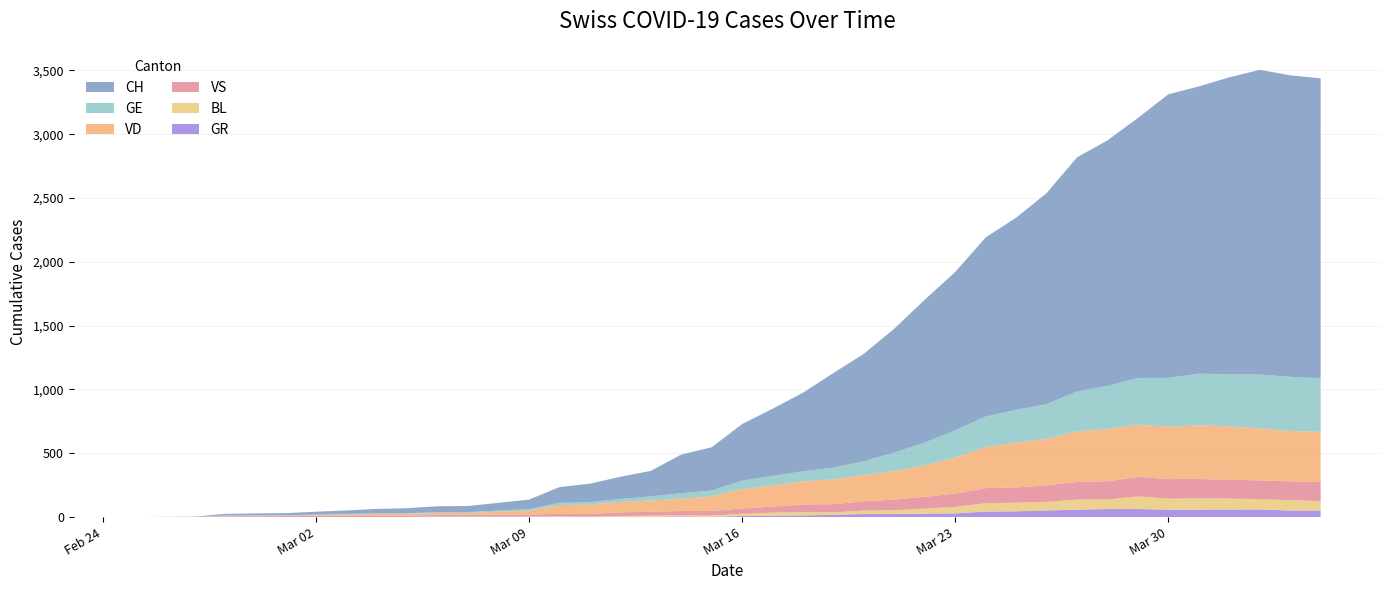

Reading left to right, transcribe all the data shown in this chart.

CH: 0	1	2	13	15	16	22	27	35	39	47	48	61	74	123	145	174	200	303	339	443	526	617	741	842	971	1120	1241	1404	1505	1654	1834	1924	2038	2222	2251	2328	2387	2363	2349
VD: 0	0	0	4	4	4	6	8	11	14	15	16	22	29	69	73	82	87	96	114	152	166	181	195	205	224	246	282	323	351	364	397	408	410	411	420	420	406	395	393
GE: 0	1	1	2	3	3	3	4	4	5	7	7	9	13	18	20	23	33	43	46	66	75	78	92	109	145	179	214	238	258	272	313	339	365	382	405	406	424	424	421
VS: 0	0	0	6	6	7	10	12	13	11	12	12	16	17	20	21	28	30	34	36	42	47	59	64	73	83	92	104	118	119	129	138	143	153	154	153	147	147	147	150
GR: 0	0	0	0	0	0	0	0	0	0	0	0	0	0	0	0	0	0	6	0	9	9	13	18	24	24	27	29	43	45	52	58	63	63	58	58	59	60	51	52
BL: 0	0	0	0	1	1	1	1	1	1	4	4	4	4	5	3	9	12	8	12	17	26	27	19	27	30	40	51	66	68	68	79	75	99	86	88	86	81	82	73